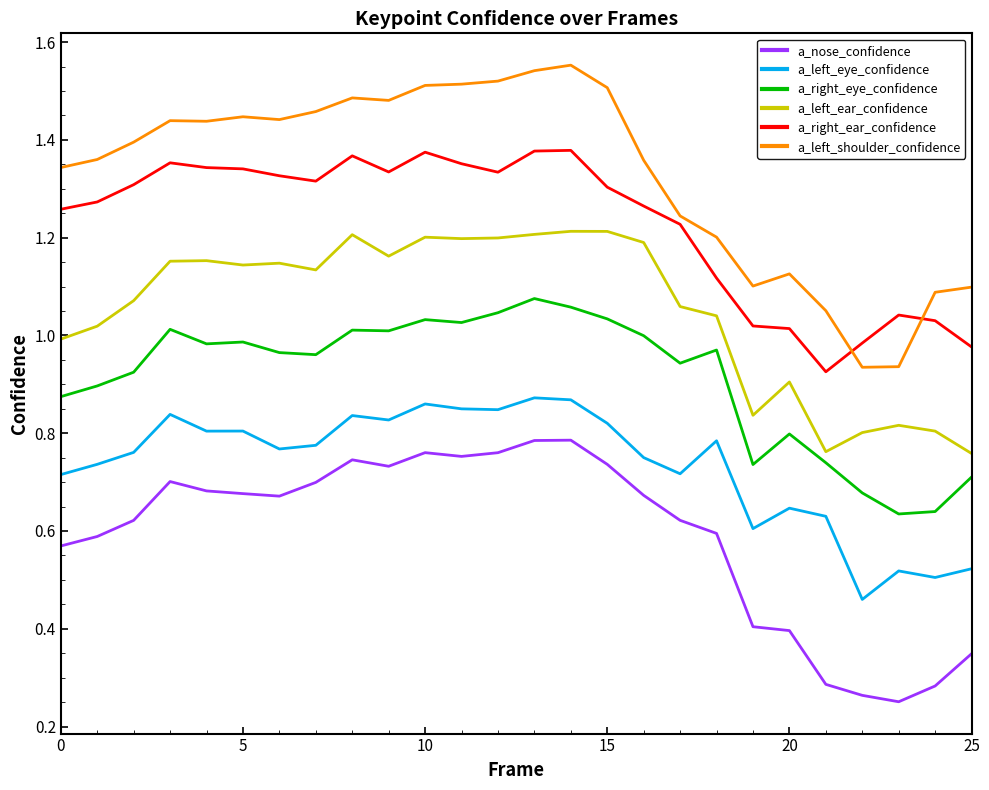

True or false: a_right_eye_confidence has more than 2 points higher than both neighbors.

True